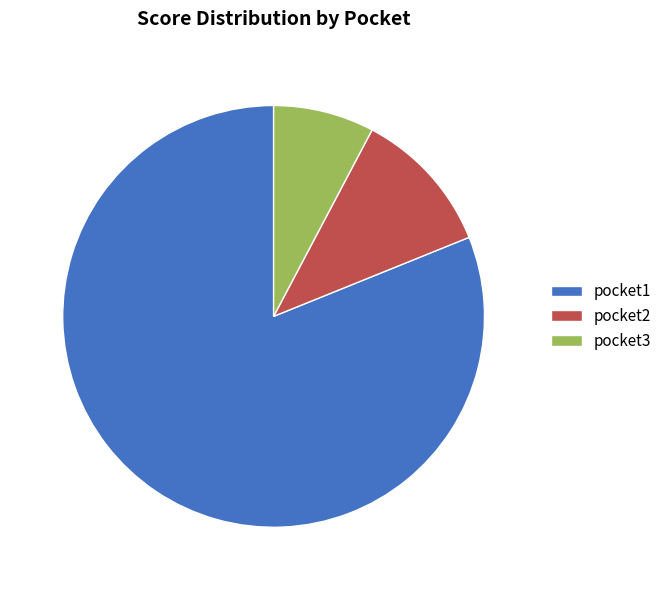

Is there a majority slice in this chart?

Yes